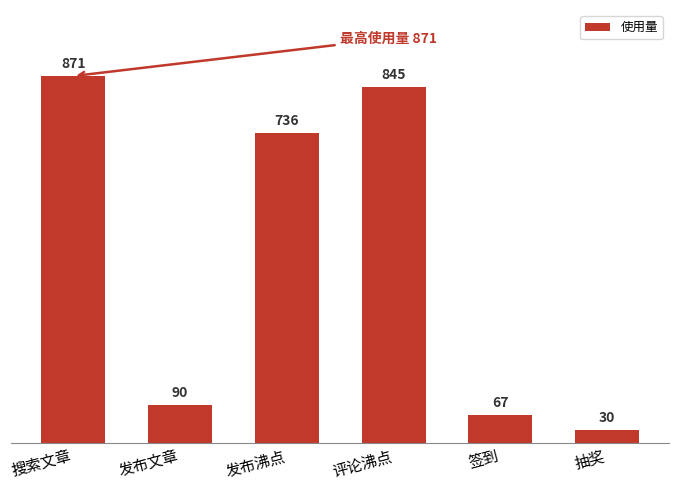

Does the chart contain stacked bars?

No